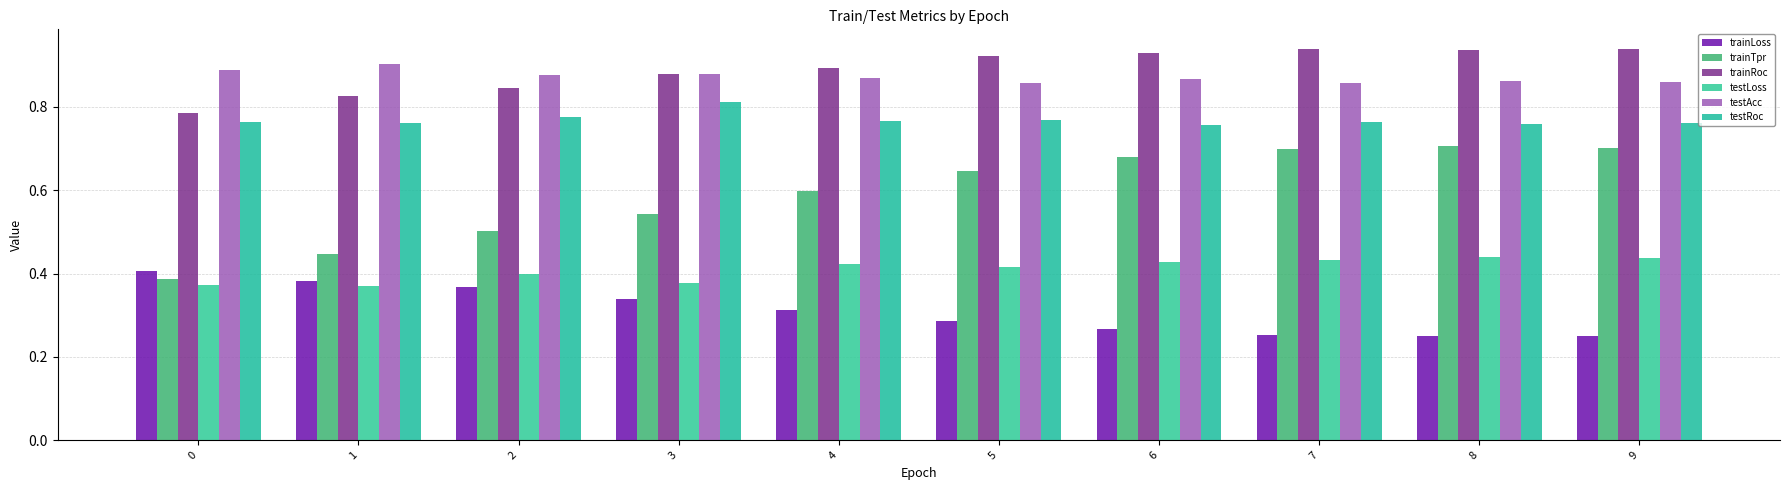

Are the bars horizontal?

No